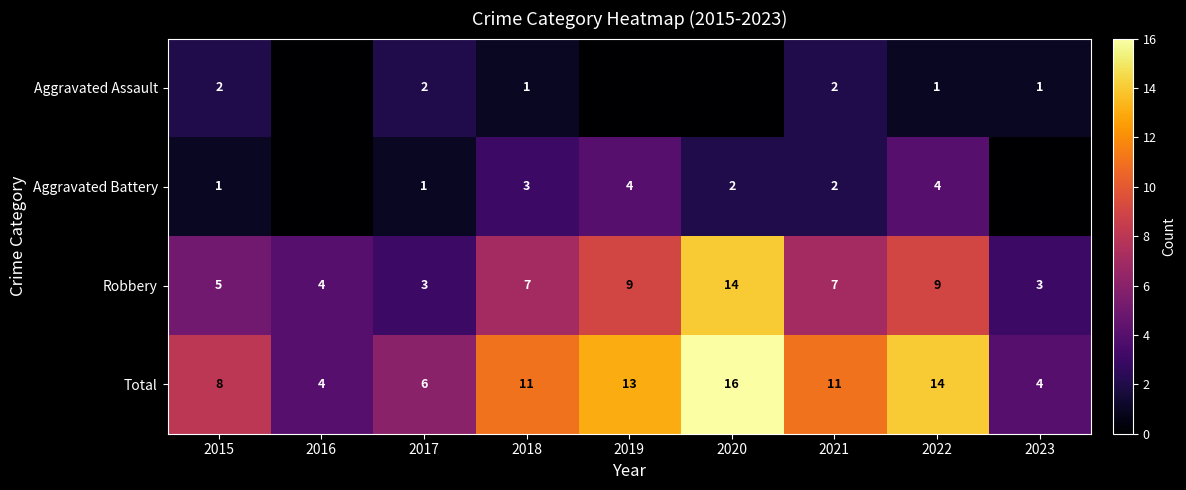

What is the approximate value of Total at 2020, to the nearest 10?

20